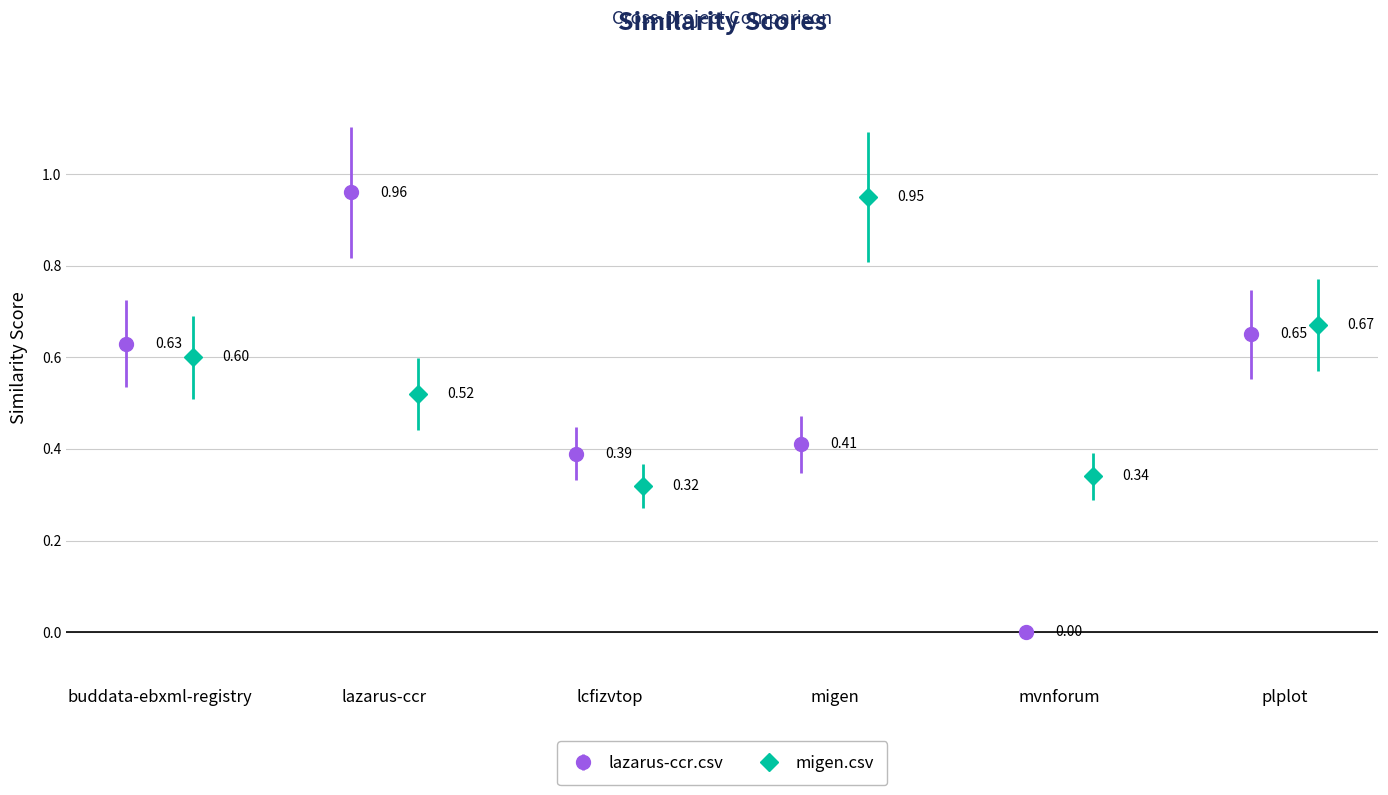

How many interior local valleys does the lazarus-ccr.csv series have?

2